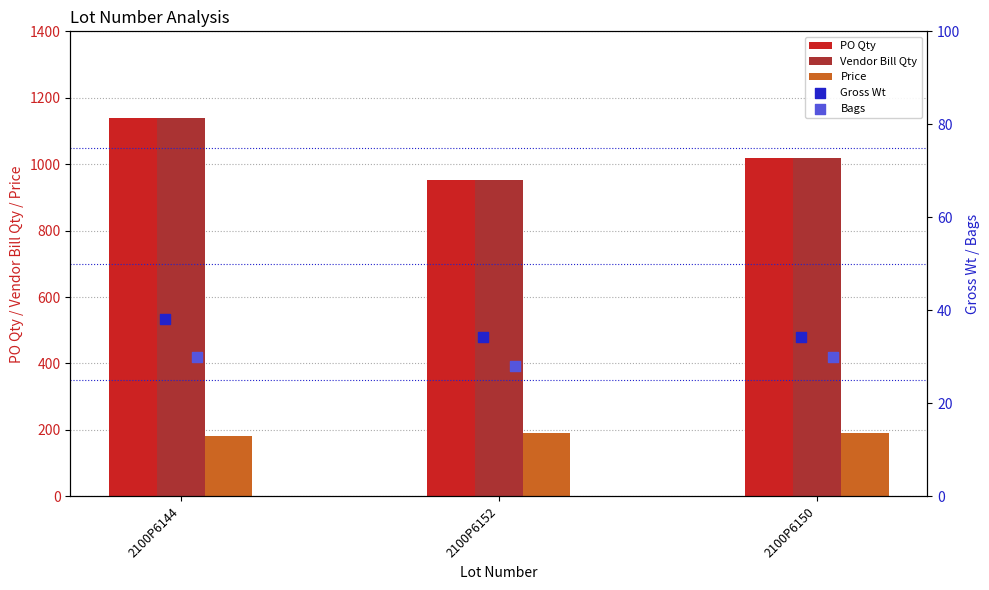

Which series reaches the minimum Y coordinate?

Bags